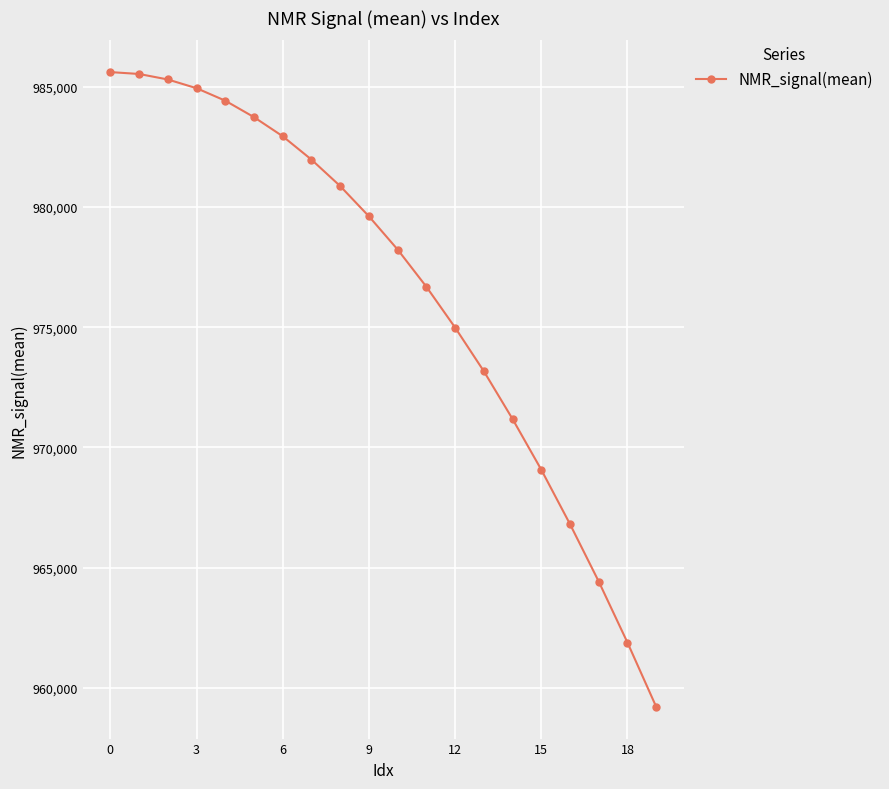

True or false: there are more than 2 points higher than both neighbors.

False